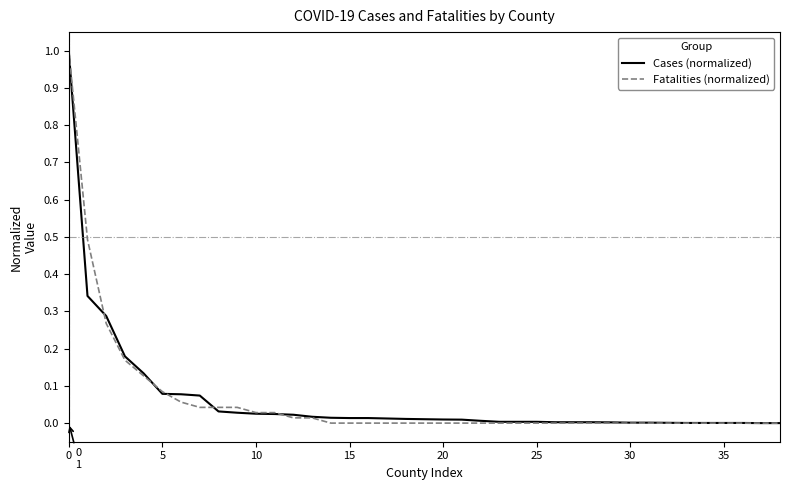

Count the number of data series in this chart.

2